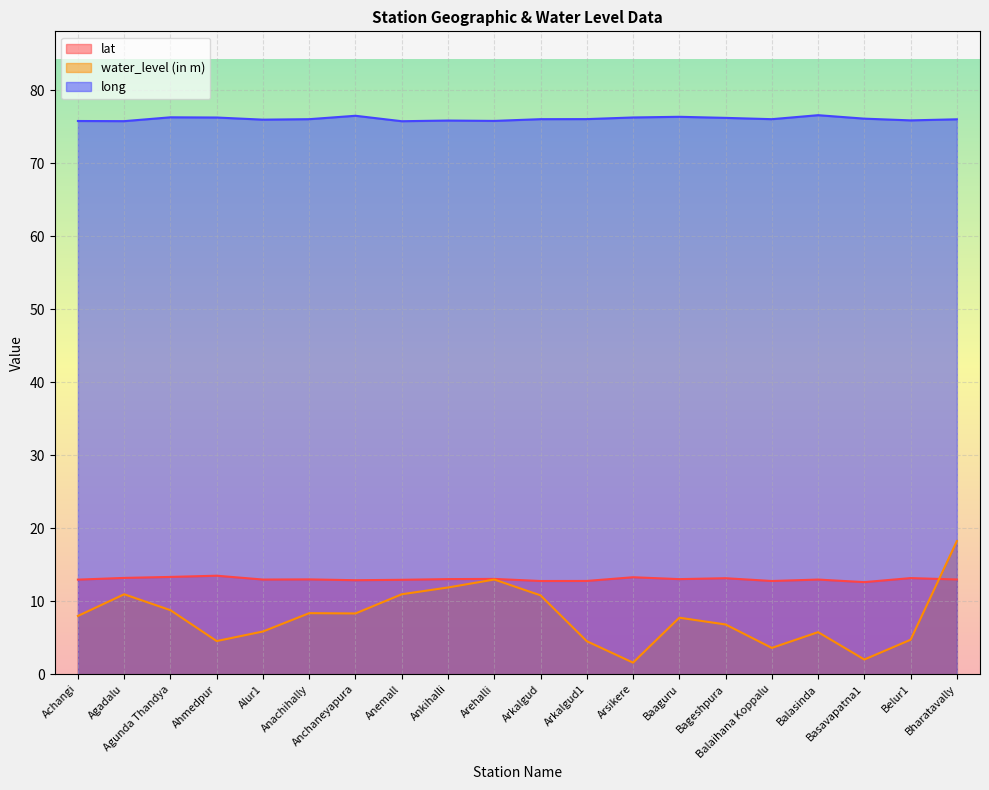

How many series are shown in this chart?

3